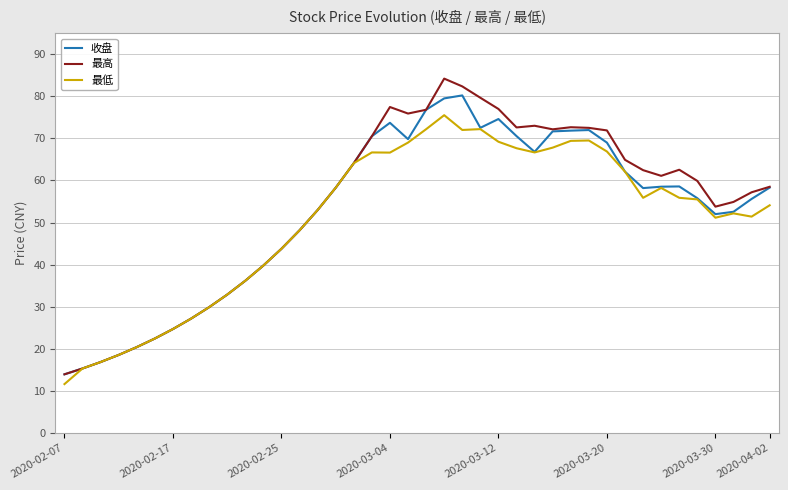

True or false: 最高 has more than 1 interior local peaks.

True